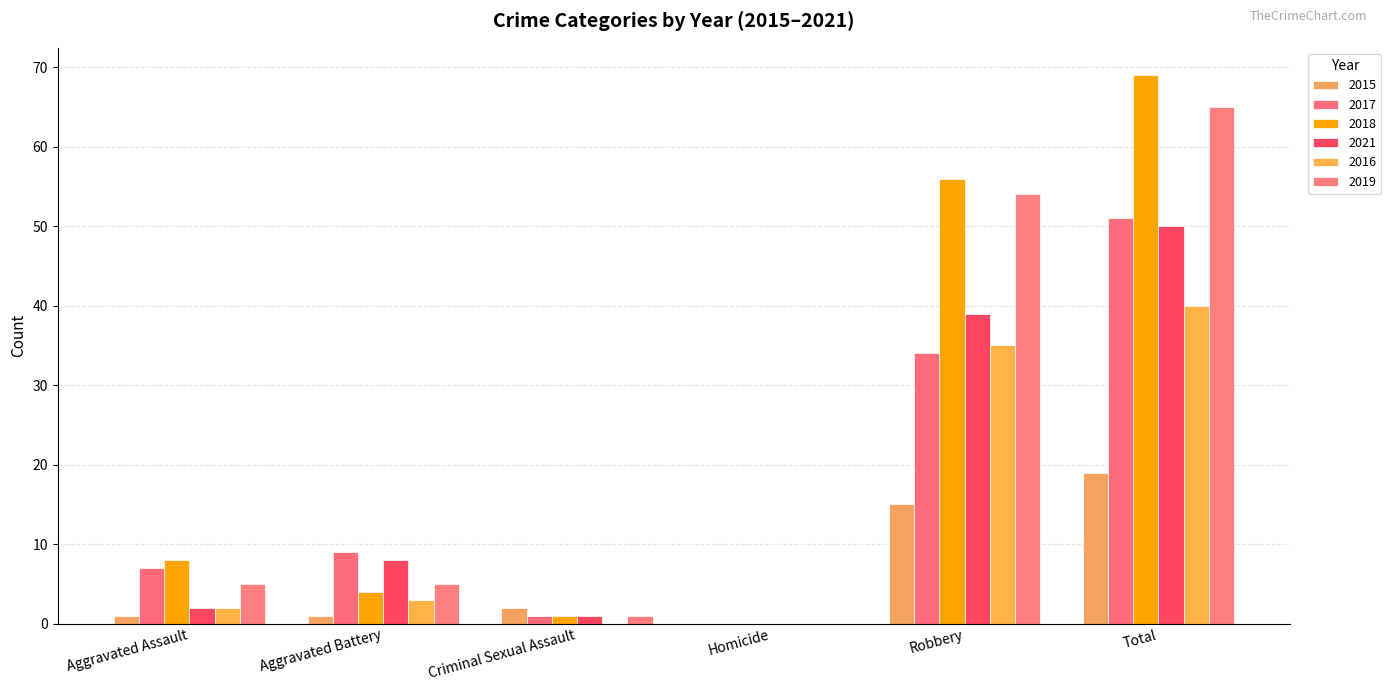

Which series has the widest spread of values?

2018